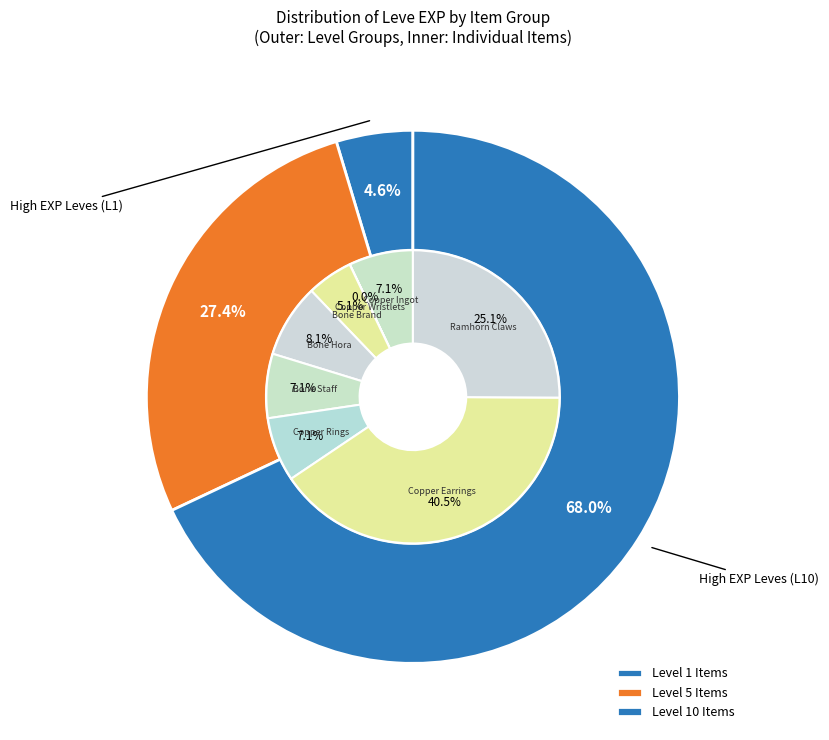

Is the sum of Bone Necklace and Copper Rings greater than half?

No